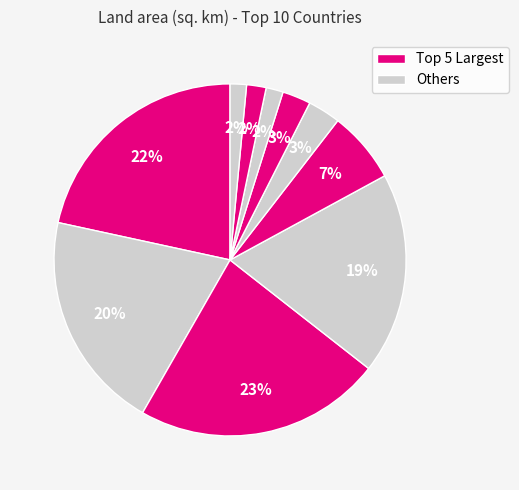

How many segments does this pie chart have?

10